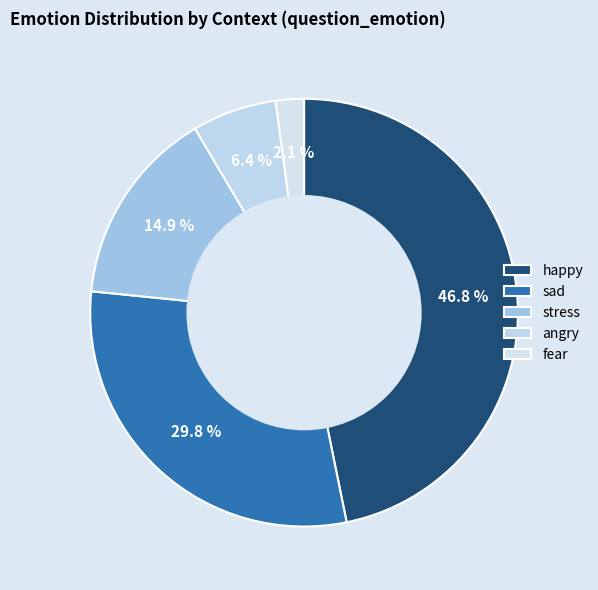

Between happy and stress, which is larger?

happy